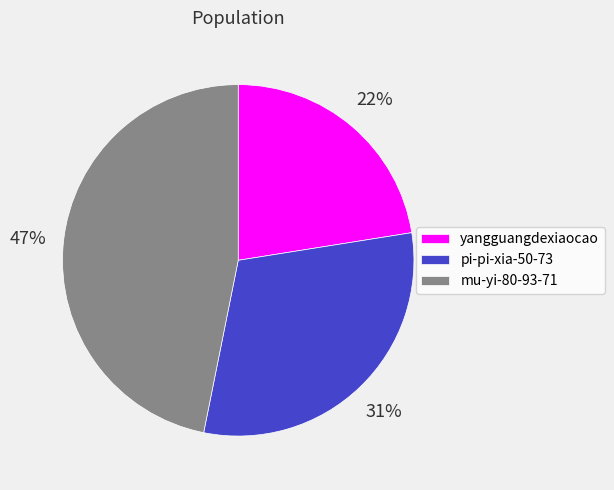

True or false: yangguangdexiaocao accounts for 29% of the total.

False